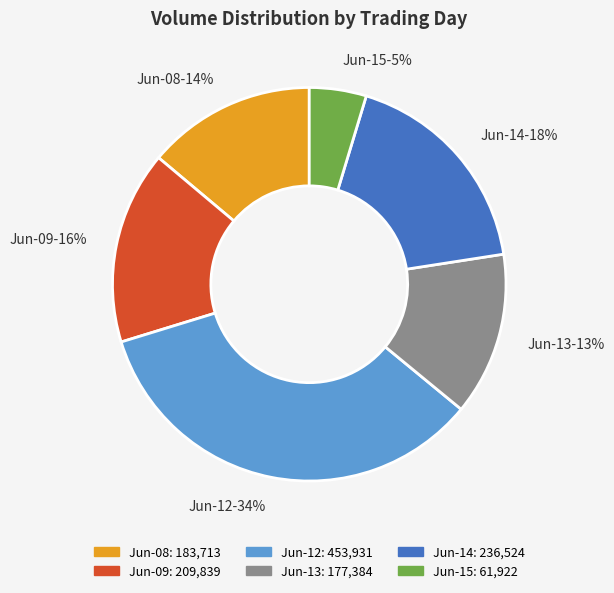

To the nearest percent, what portion does Jun-09-16% represent?

16%